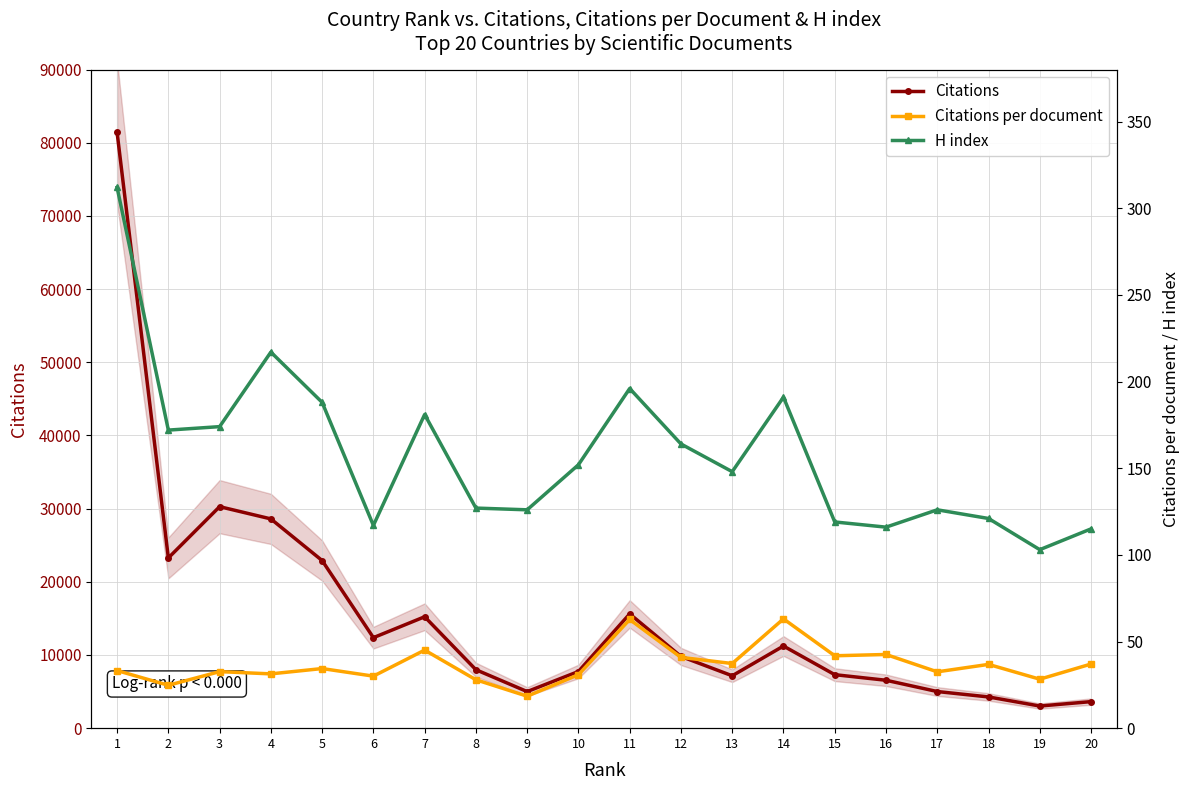

What is the value of the Citations per document point at the 1st from the left?

33.2